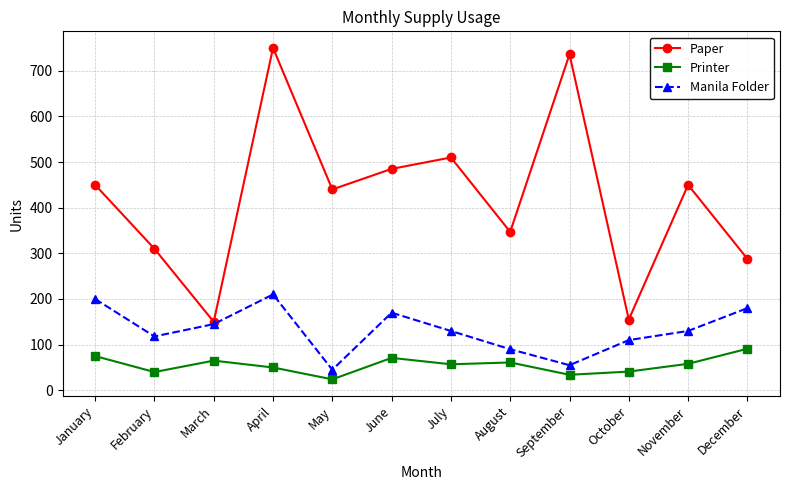

True or false: Manila Folder and Printer cross at least once.

False